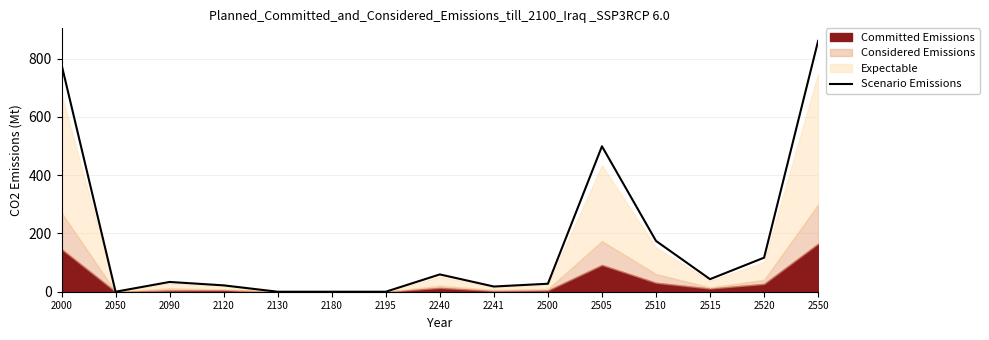

Reading right to left, what are all the values shown in this chart?

861.4	117.0	43.1	174.4	499.5	27.4	17.9	59.4	0.0	0.0	0.0	21.8	33.5	0.0	780.2